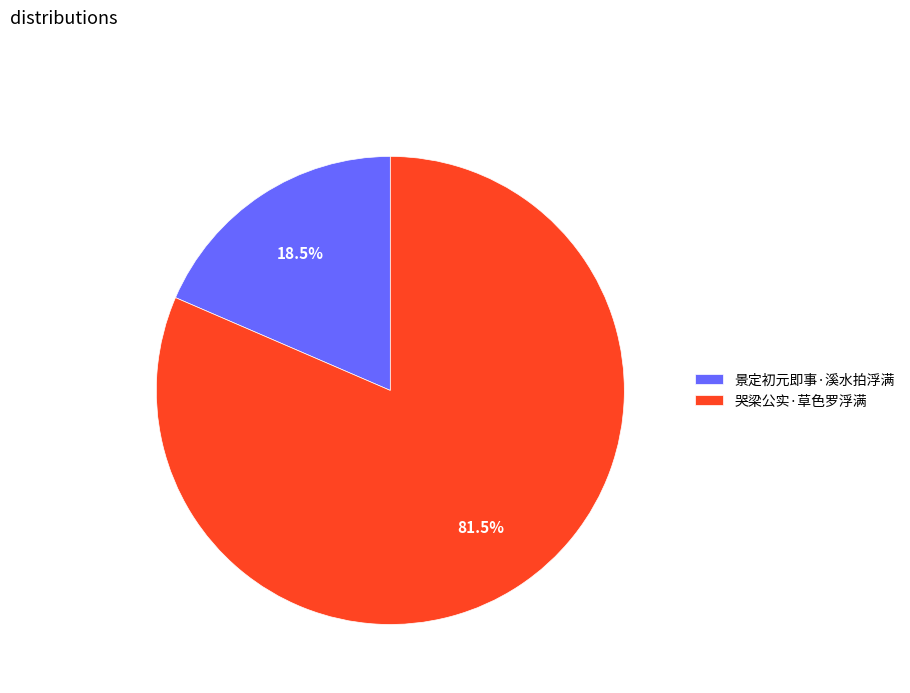

To the nearest percent, what is the difference between the largest and smallest slice percentages?

63%